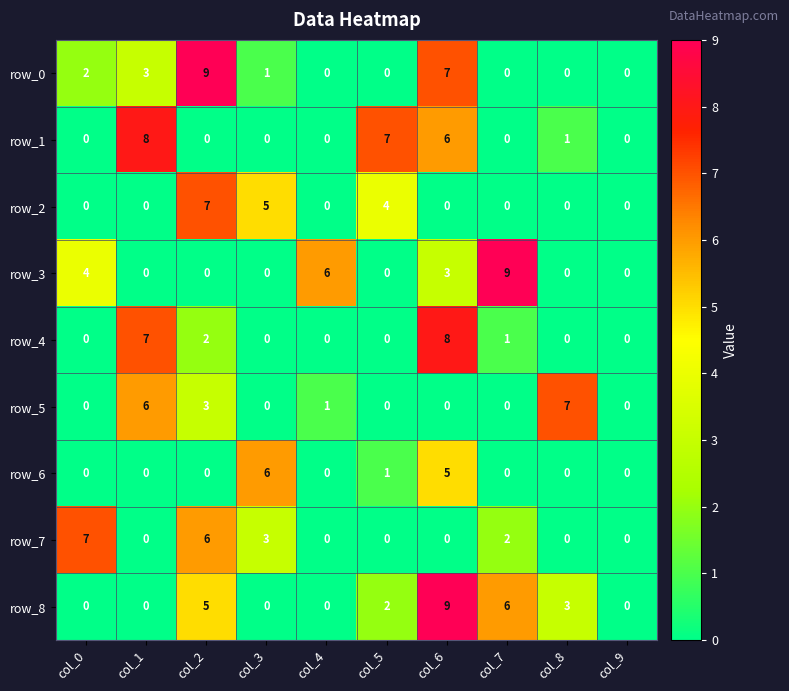

Reading right to left, what are all the values shown in this chart?

row_0: col_9=0	col_8=0	col_7=0	col_6=7	col_5=0	col_4=0	col_3=1	col_2=9	col_1=3	col_0=2
row_1: col_9=0	col_8=1	col_7=0	col_6=6	col_5=7	col_4=0	col_3=0	col_2=0	col_1=8	col_0=0
row_2: col_9=0	col_8=0	col_7=0	col_6=0	col_5=4	col_4=0	col_3=5	col_2=7	col_1=0	col_0=0
row_3: col_9=0	col_8=0	col_7=9	col_6=3	col_5=0	col_4=6	col_3=0	col_2=0	col_1=0	col_0=4
row_4: col_9=0	col_8=0	col_7=1	col_6=8	col_5=0	col_4=0	col_3=0	col_2=2	col_1=7	col_0=0
row_5: col_9=0	col_8=7	col_7=0	col_6=0	col_5=0	col_4=1	col_3=0	col_2=3	col_1=6	col_0=0
row_6: col_9=0	col_8=0	col_7=0	col_6=5	col_5=1	col_4=0	col_3=6	col_2=0	col_1=0	col_0=0
row_7: col_9=0	col_8=0	col_7=2	col_6=0	col_5=0	col_4=0	col_3=3	col_2=6	col_1=0	col_0=7
row_8: col_9=0	col_8=3	col_7=6	col_6=9	col_5=2	col_4=0	col_3=0	col_2=5	col_1=0	col_0=0